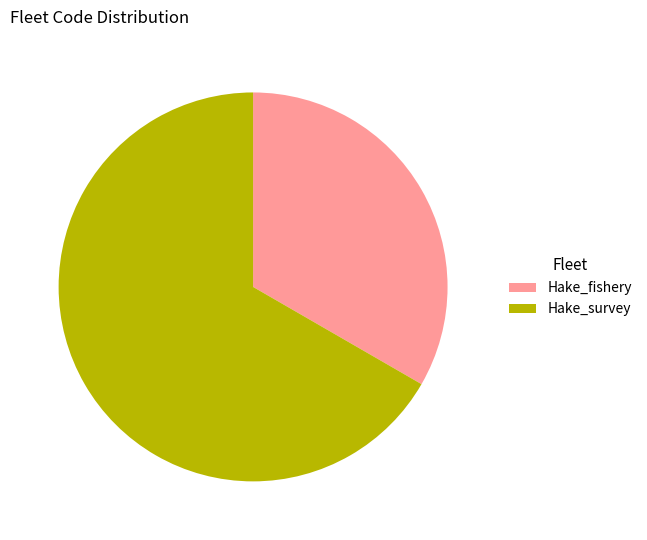

Which slice is the largest?

Hake_survey